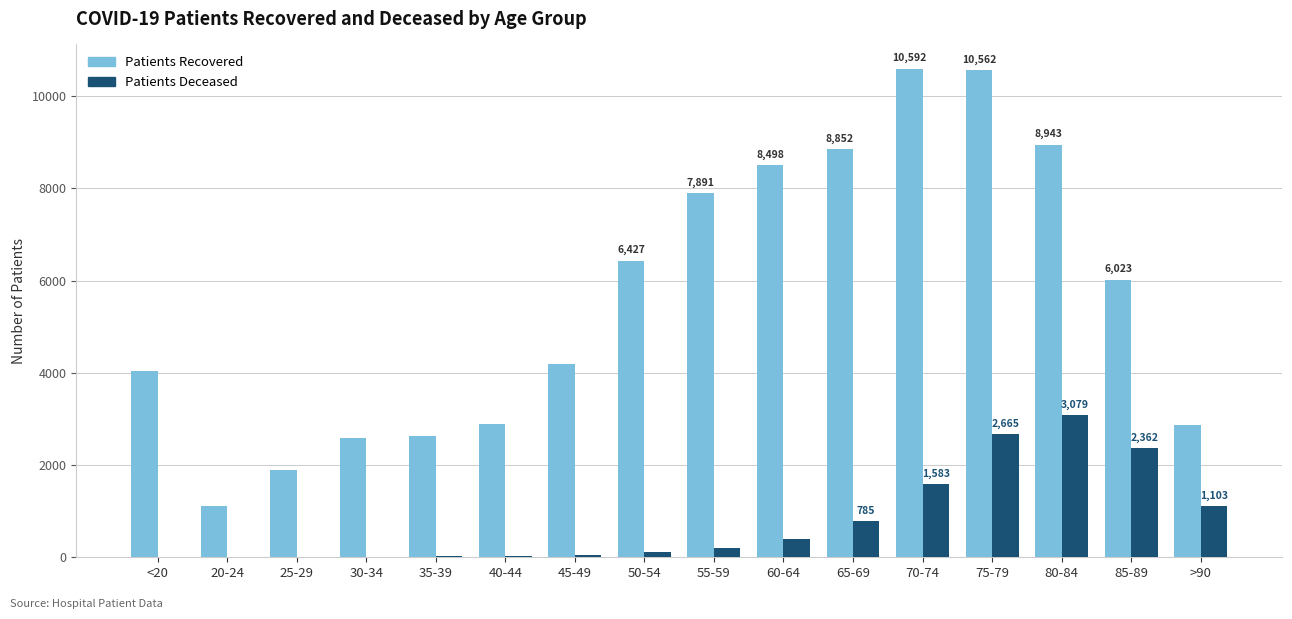

Are the bars grouped side by side (vs. stacked)?

Yes